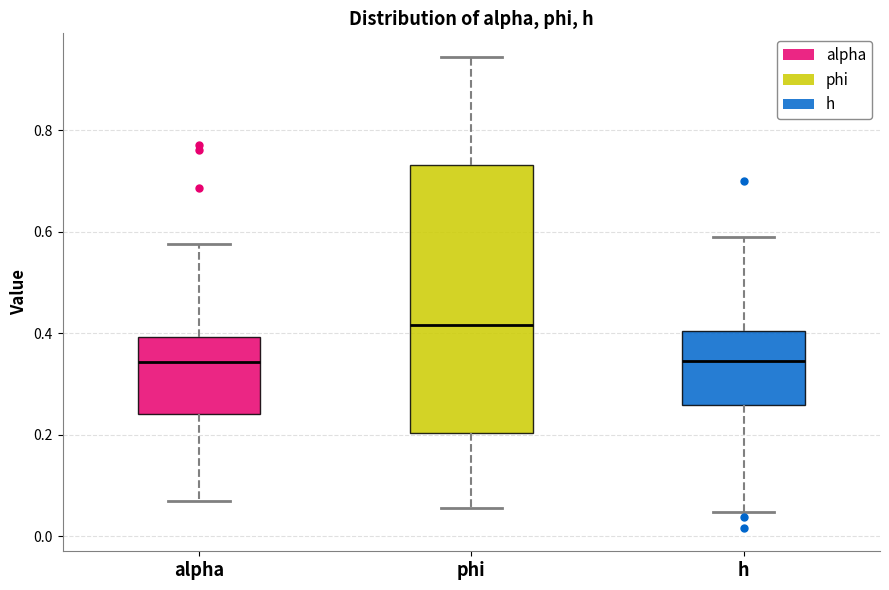

Where does the median line of the box for alpha sit on the y-axis? The values are not printed on the chart, so give them approximately, as read against the axis.

0.34